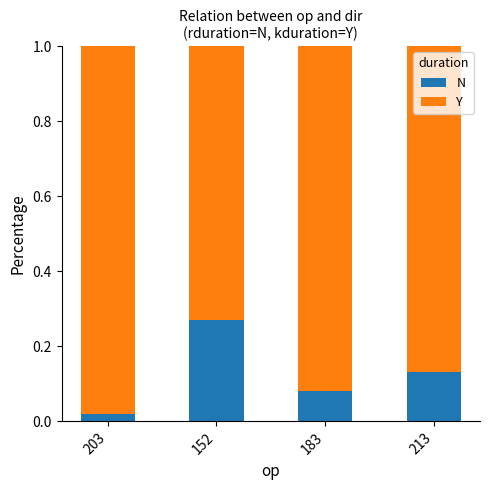

At which label does N reach its peak?

152